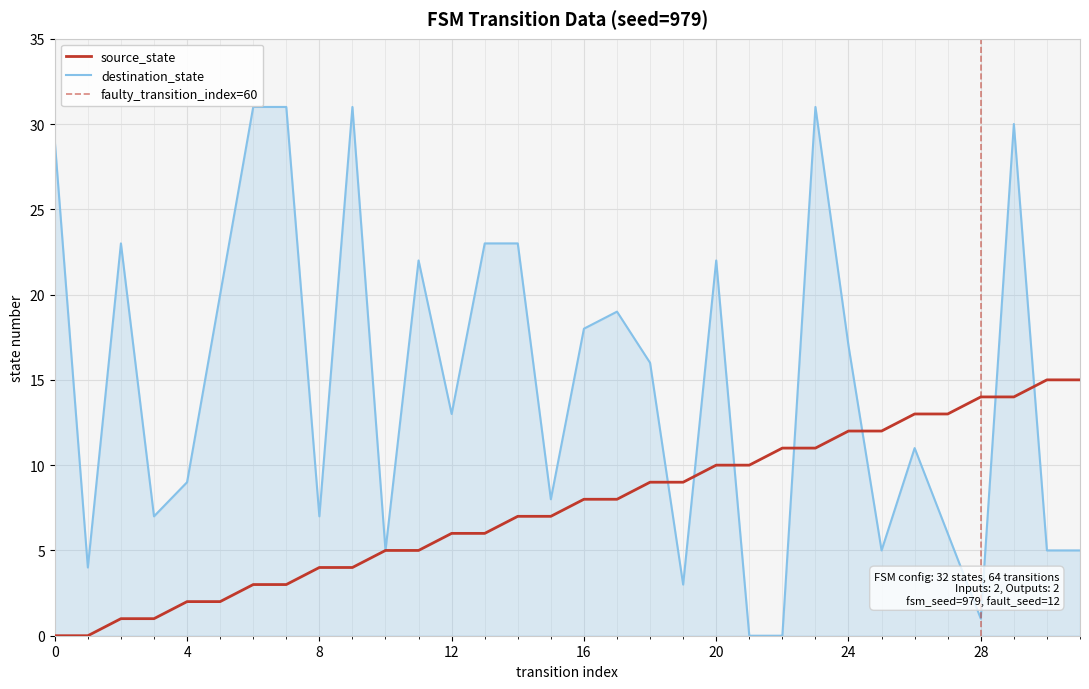

Is it true that source_state equals 7 at 10?

False